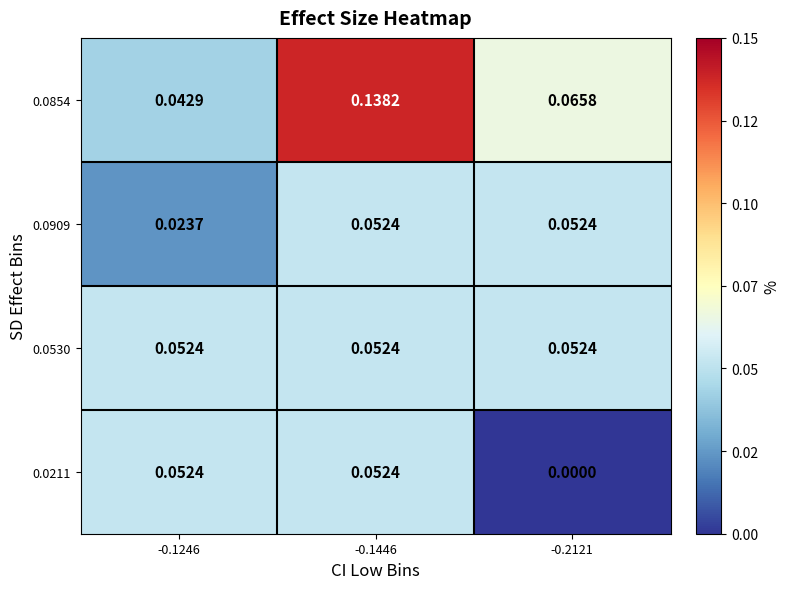

How many data points does each series have?

3